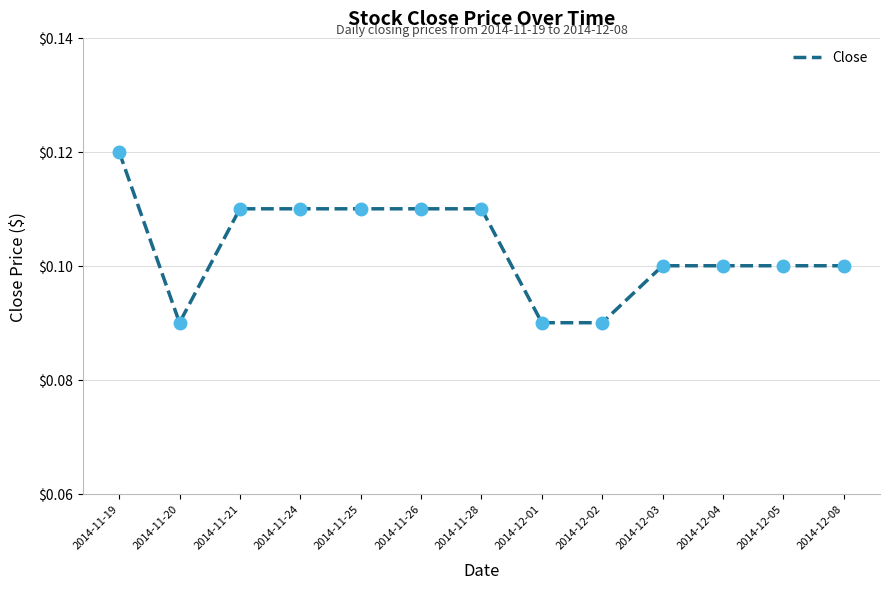

What position from the right is 2014-12-08?

1